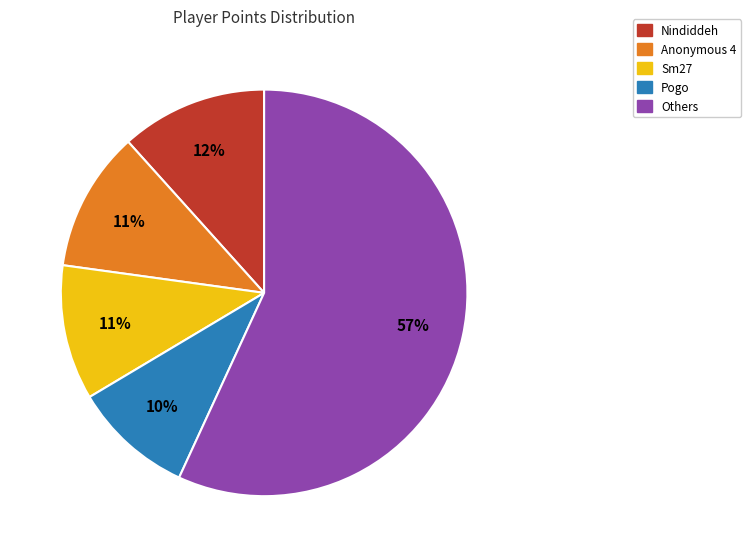

How many segments does this pie chart have?

5